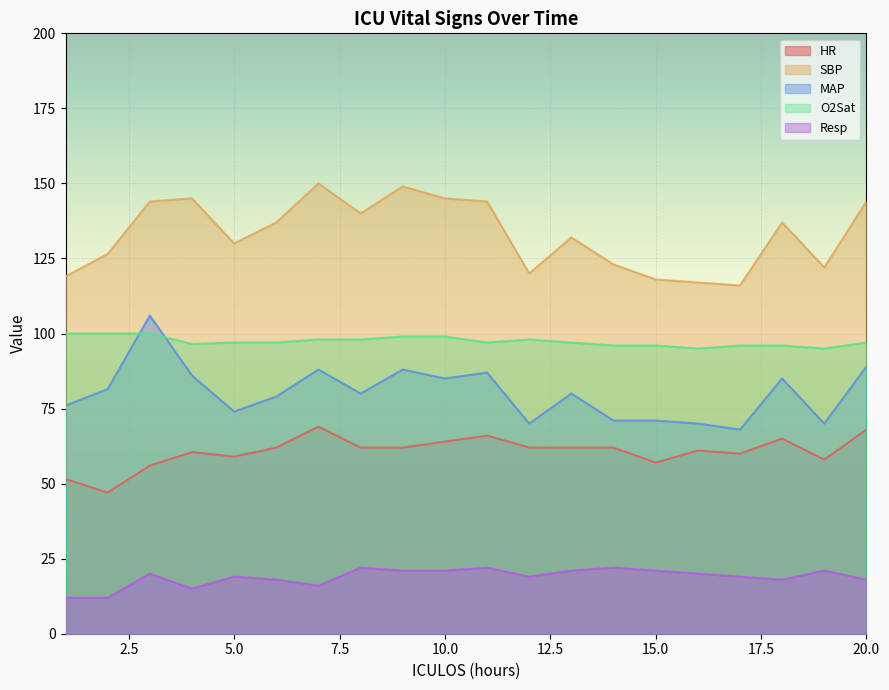

What is the greatest value displayed?

150.0